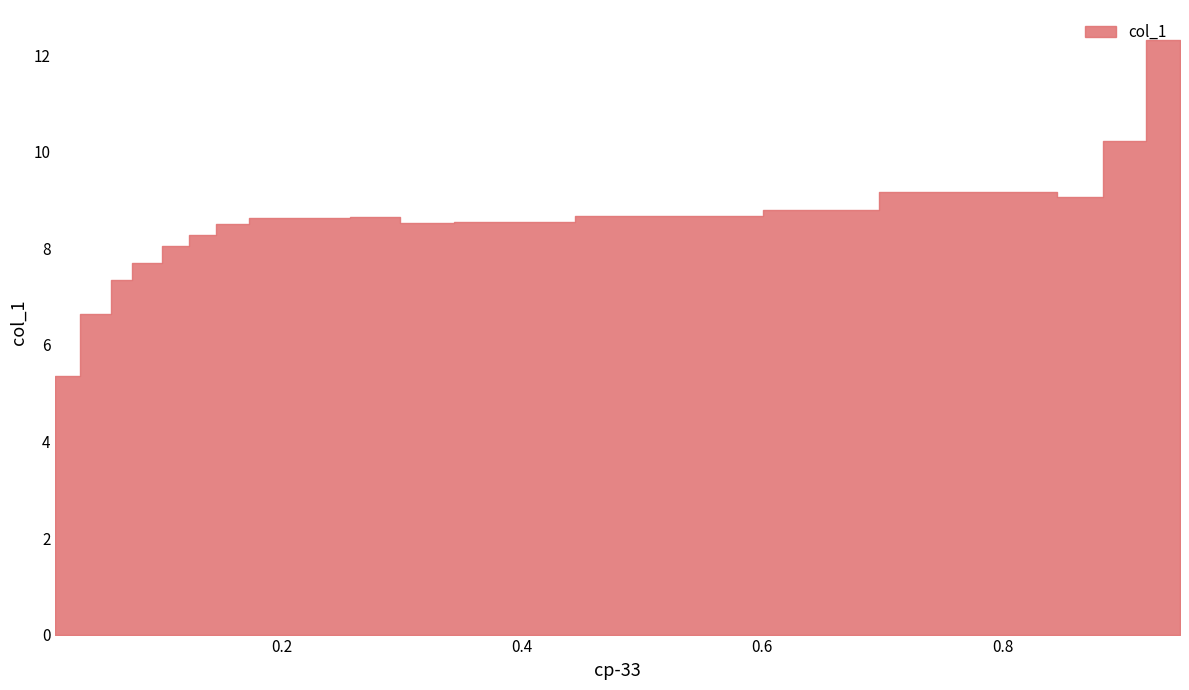

What is the label of the 15th point from the right?

0.5167